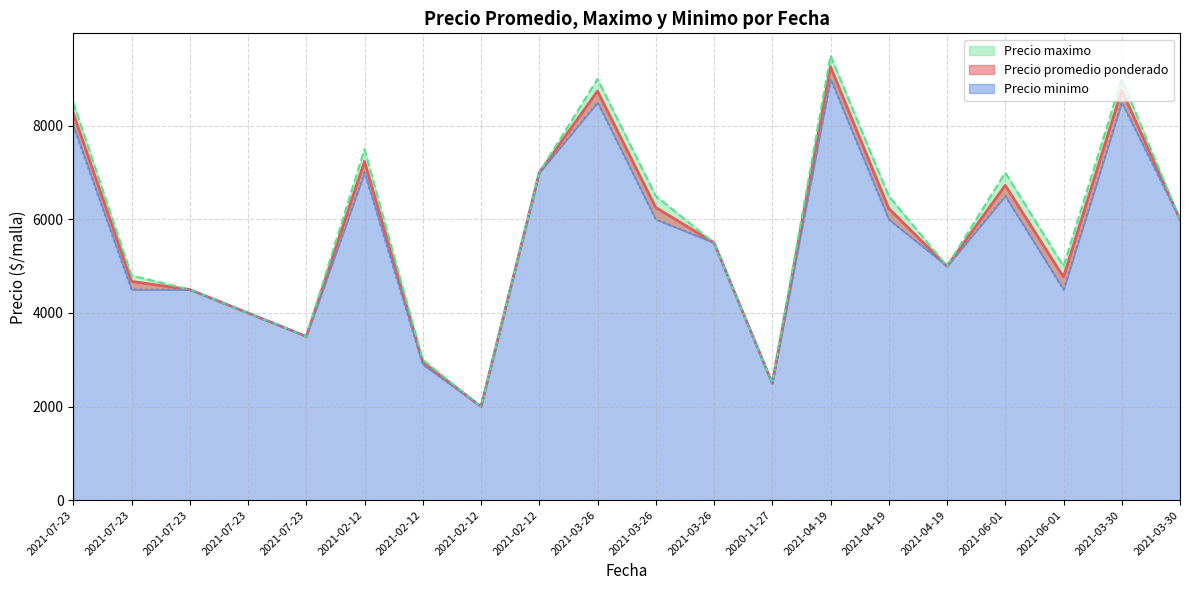

How many lines are shown in the chart?

3